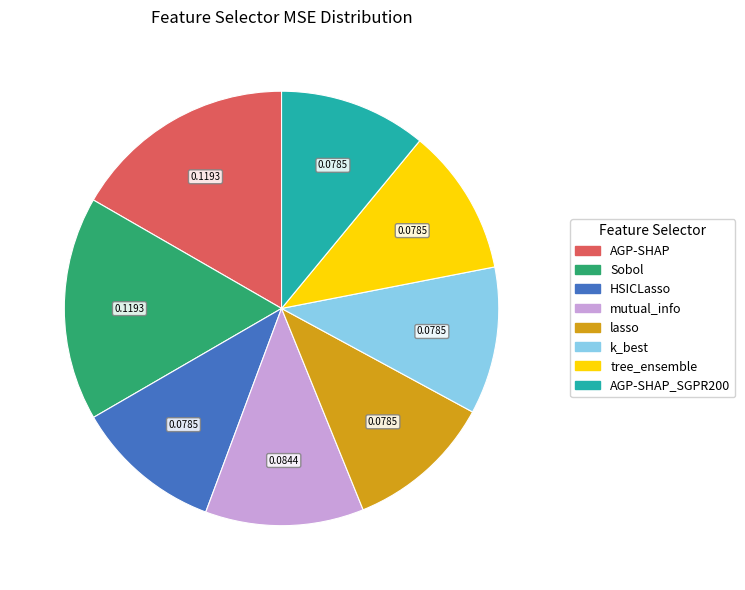

Is there a majority slice in this chart?

No